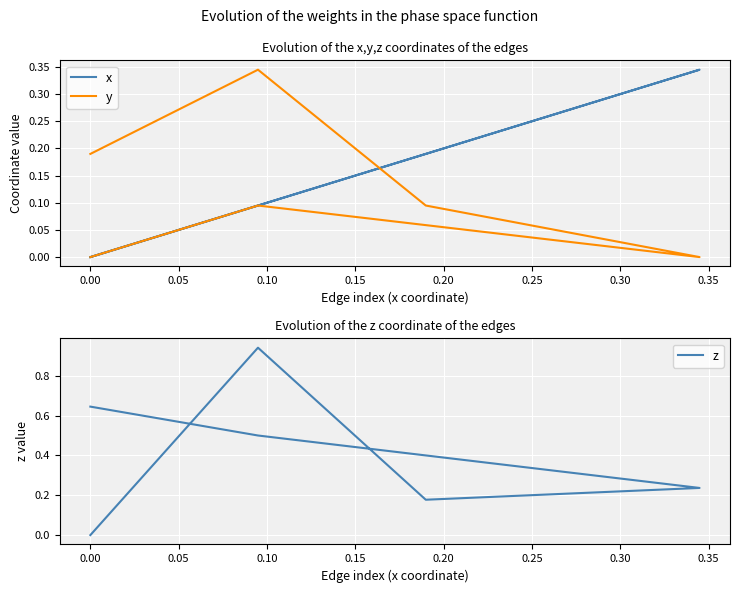

Which series has the largest total across all categories?

z